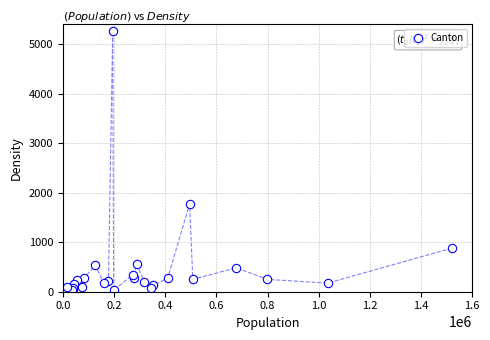

What Y value in the scatter plot is closest to 2646?

1771